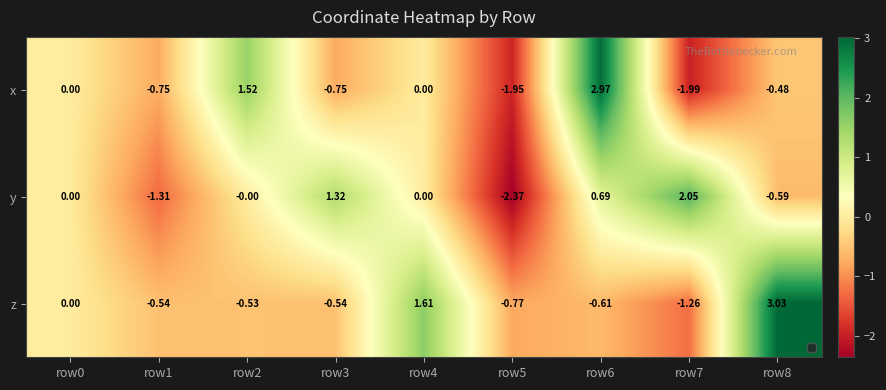

Where is x nearest to the value 0?

row0